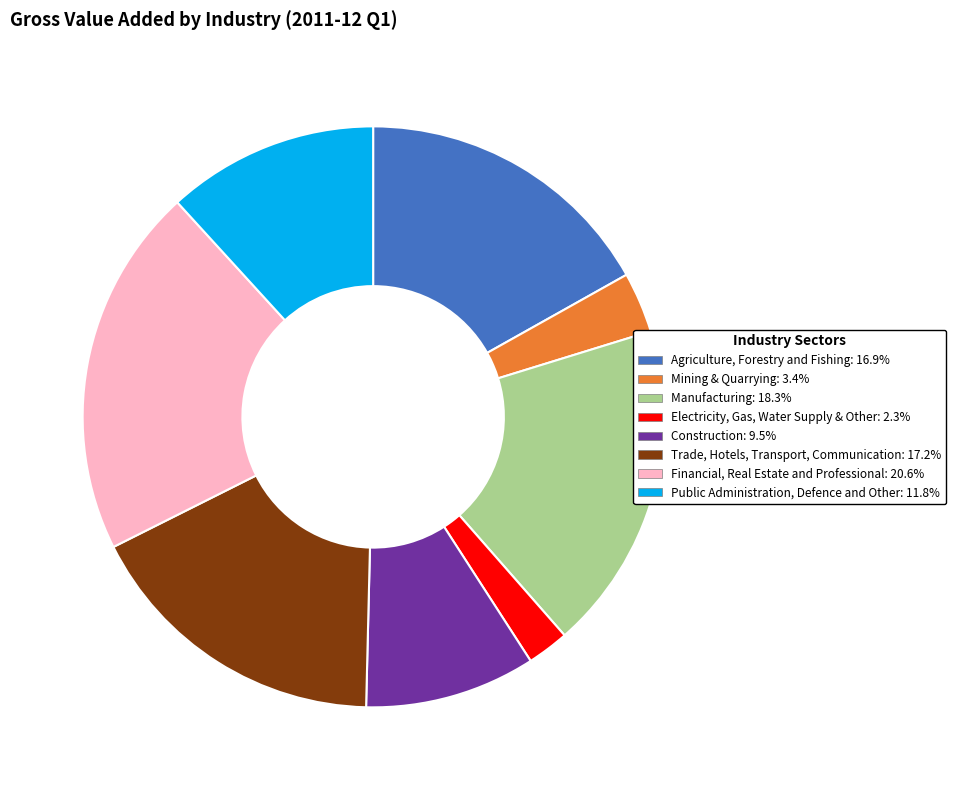

Which slice is the largest?

Financial, Real Estate and Professional